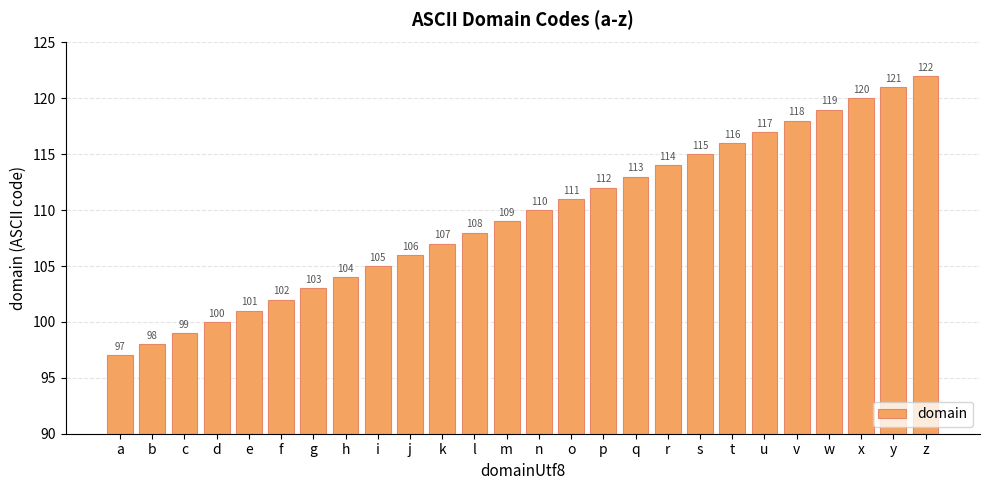

Read the value at b, to the nearest 5.

100